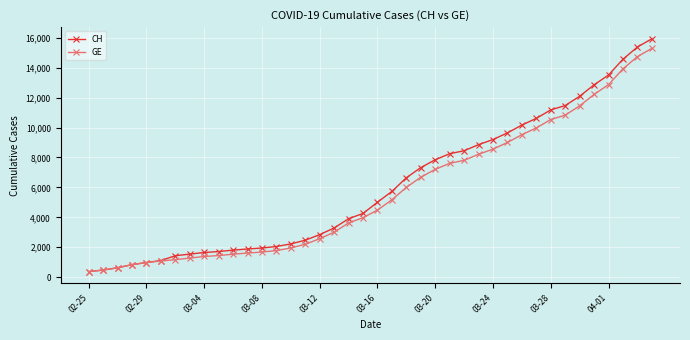

Which series has the largest range (max minus min)?

CH